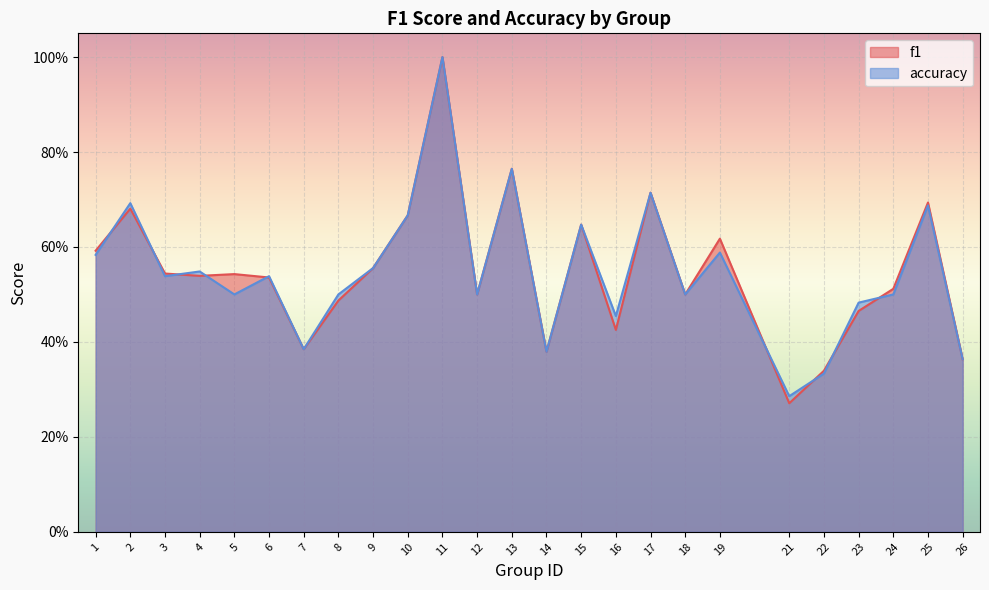

The value of accuracy at 26 is 0.4. True or false?

True